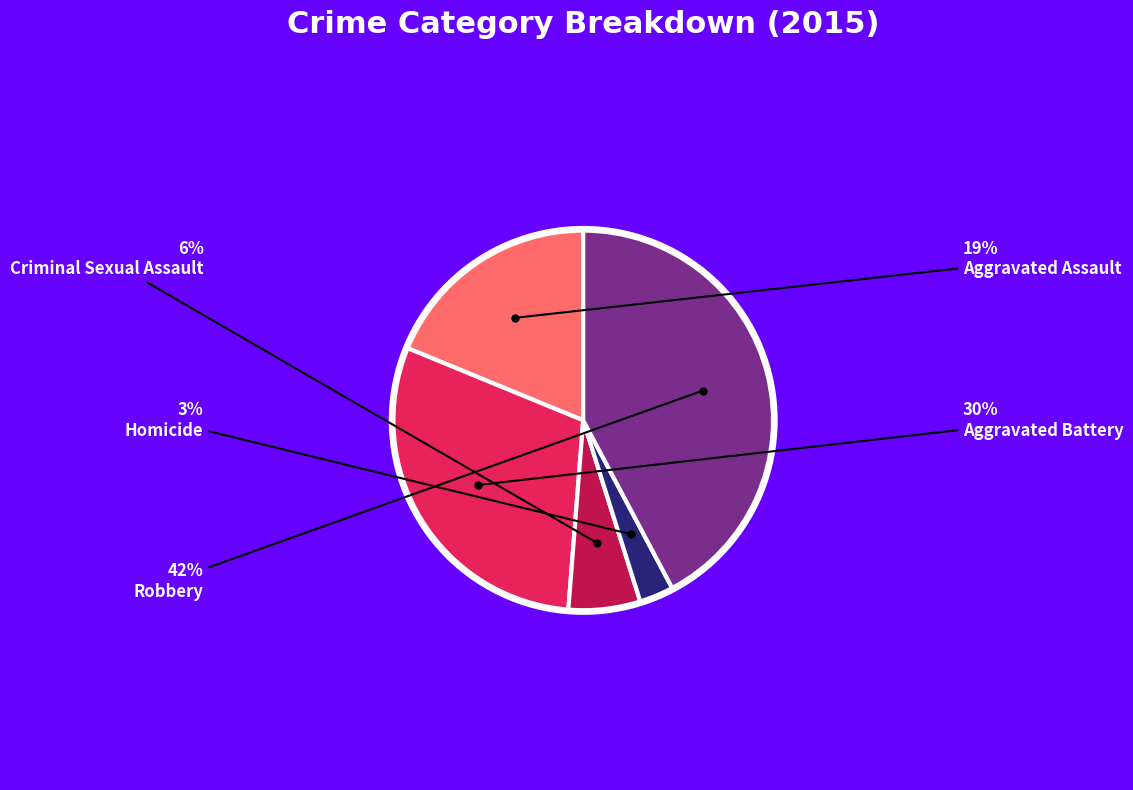

What percentage is the Robbery slice, to the nearest percent?

42%